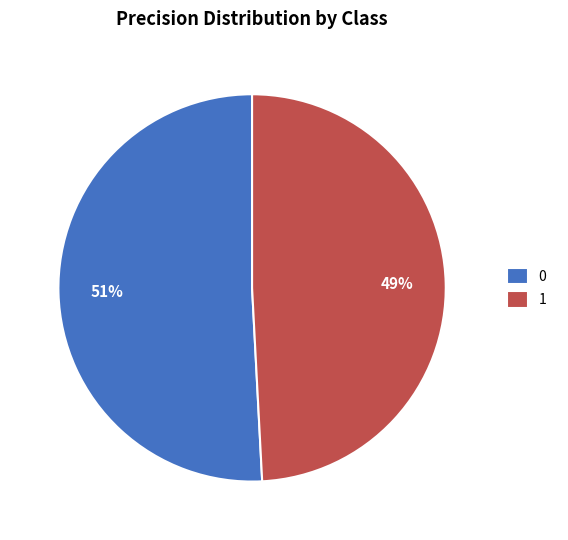

How many slices are in this pie chart?

2